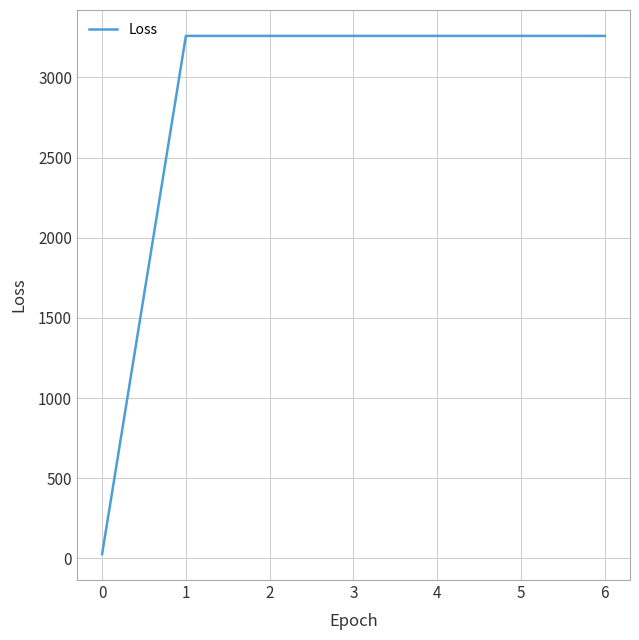

What value does the data have at 5?

3258.9